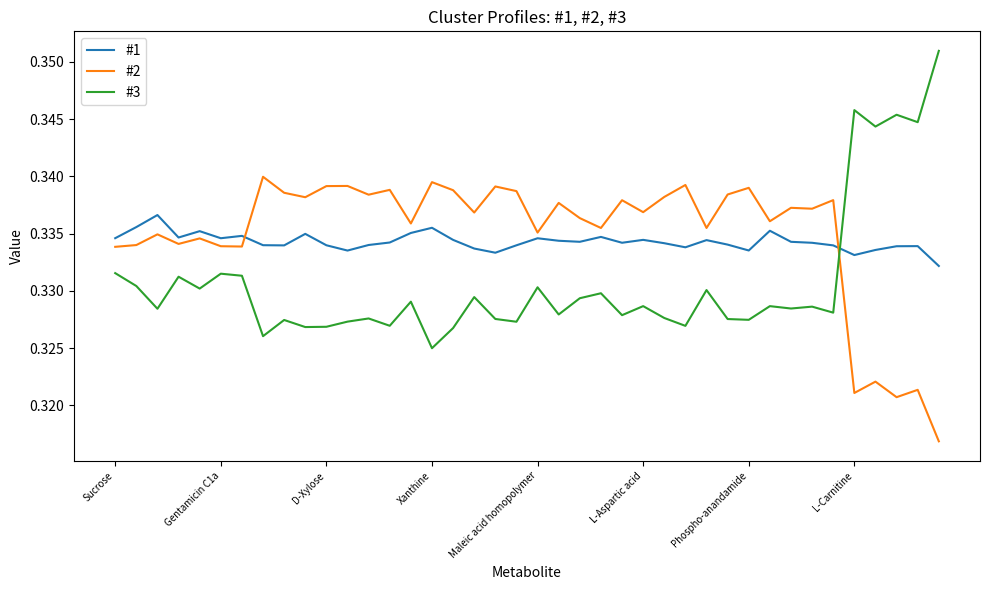

What are all the series names shown in the legend?

#1, #2, #3